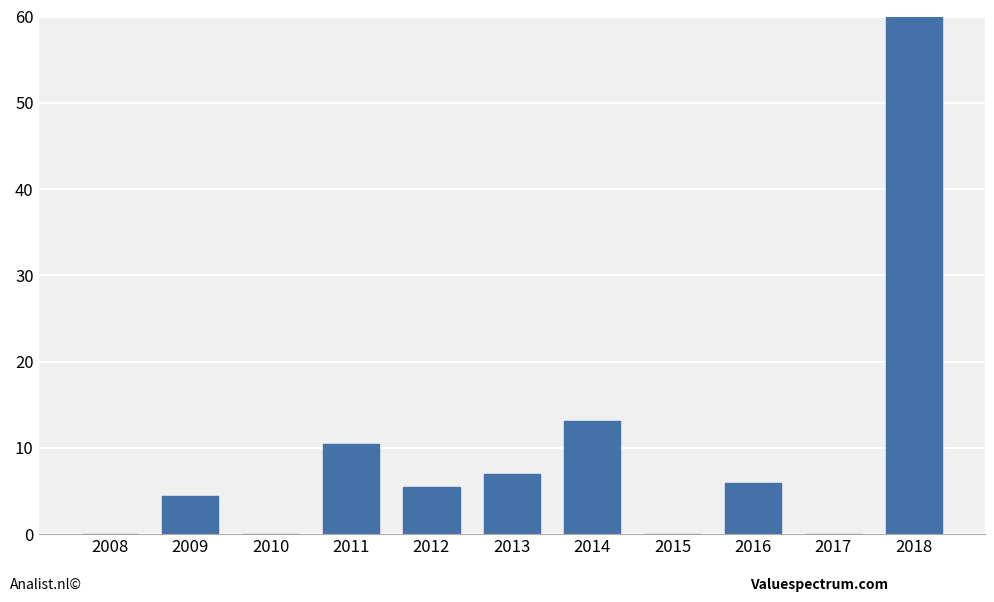

What is the difference between the values at 2018 and 2015?

60.0